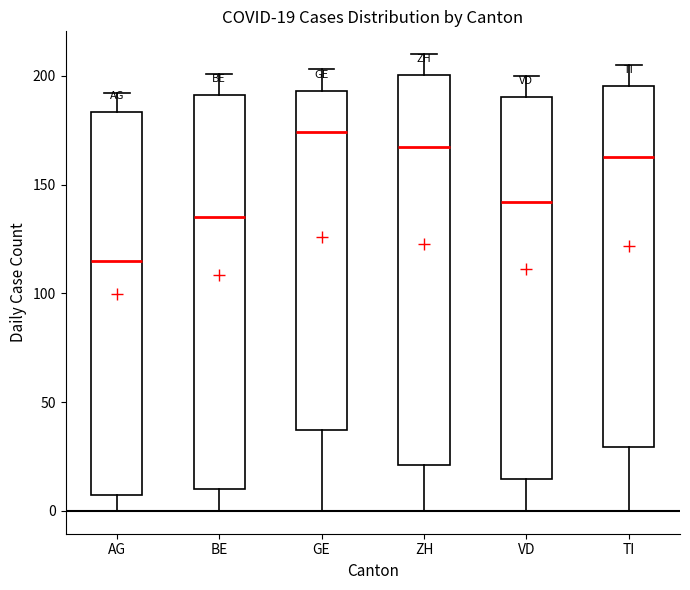

Which box has the highest median line?

GE